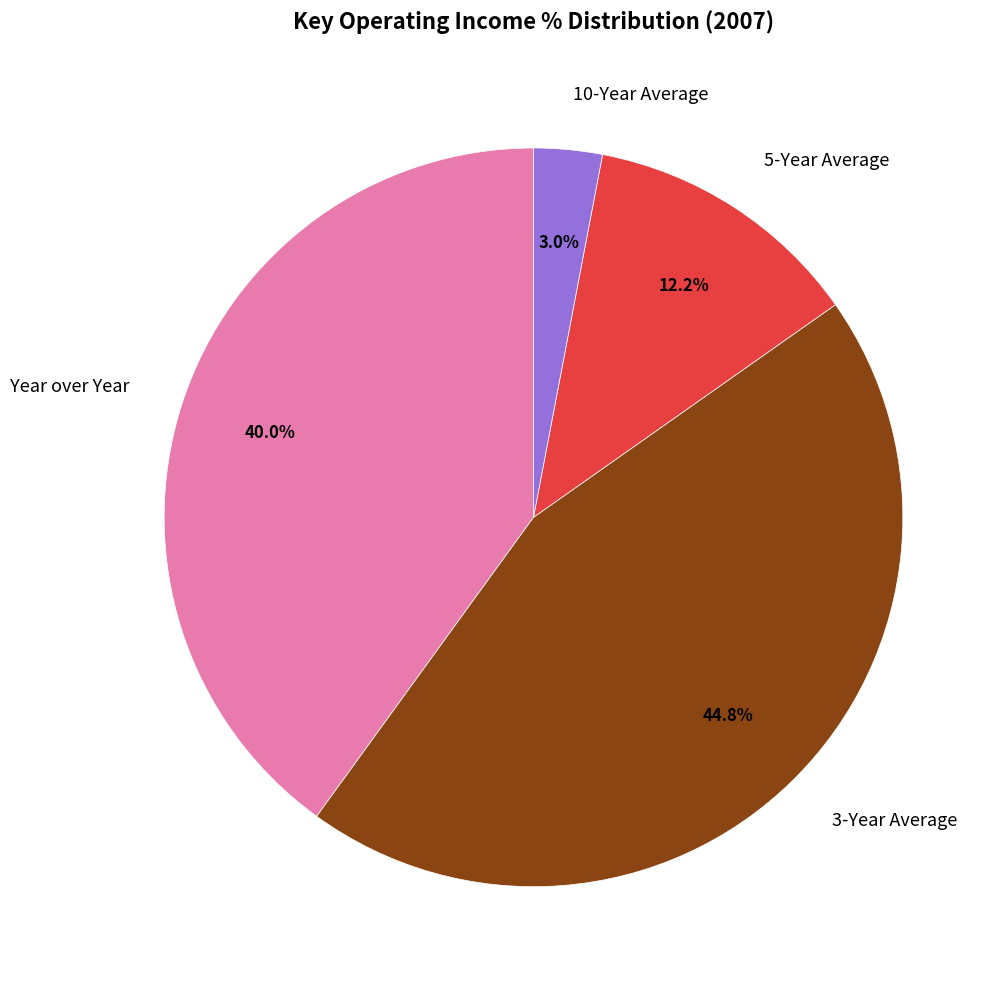

What portion of the pie excludes 5-Year Average?

87.8%